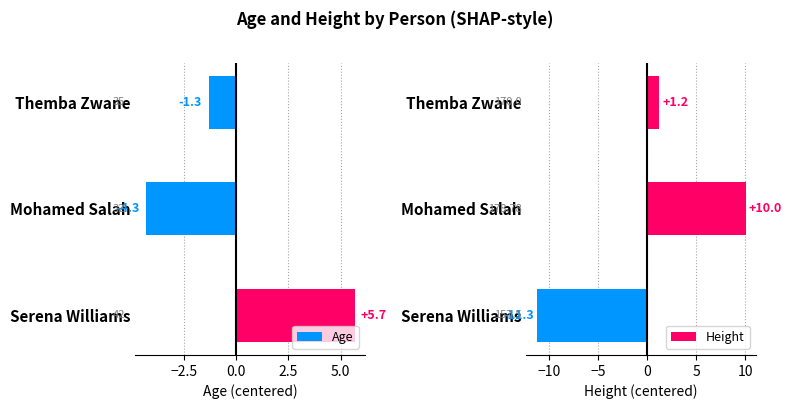

Is it true that Age equals -4.3 at Mohamed Salah?

True